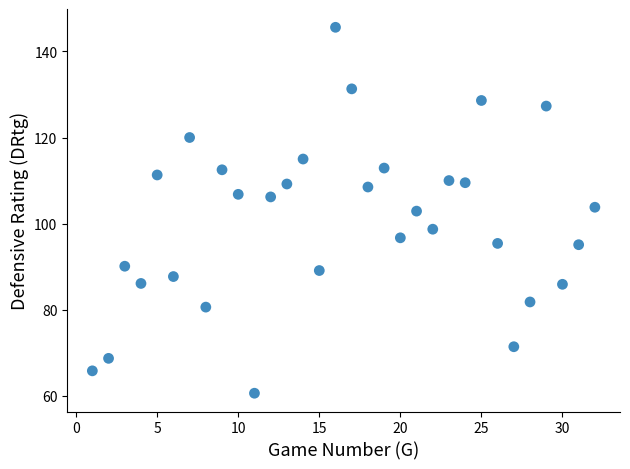

What is the range of Y values (max minus min)?

85.0